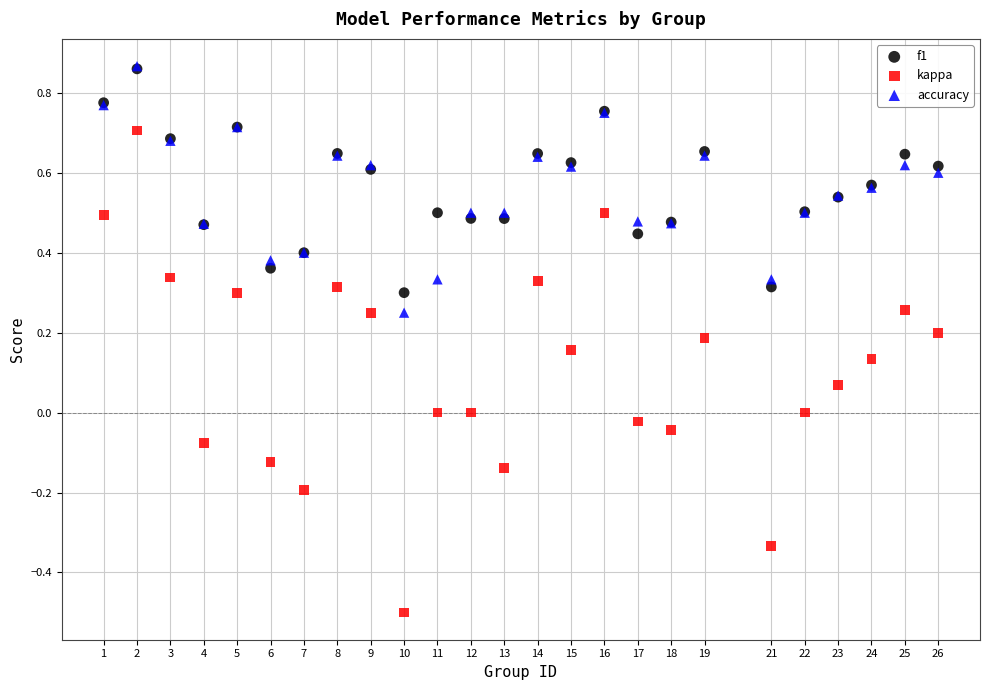

What are all the series names shown in the legend?

f1, kappa, accuracy